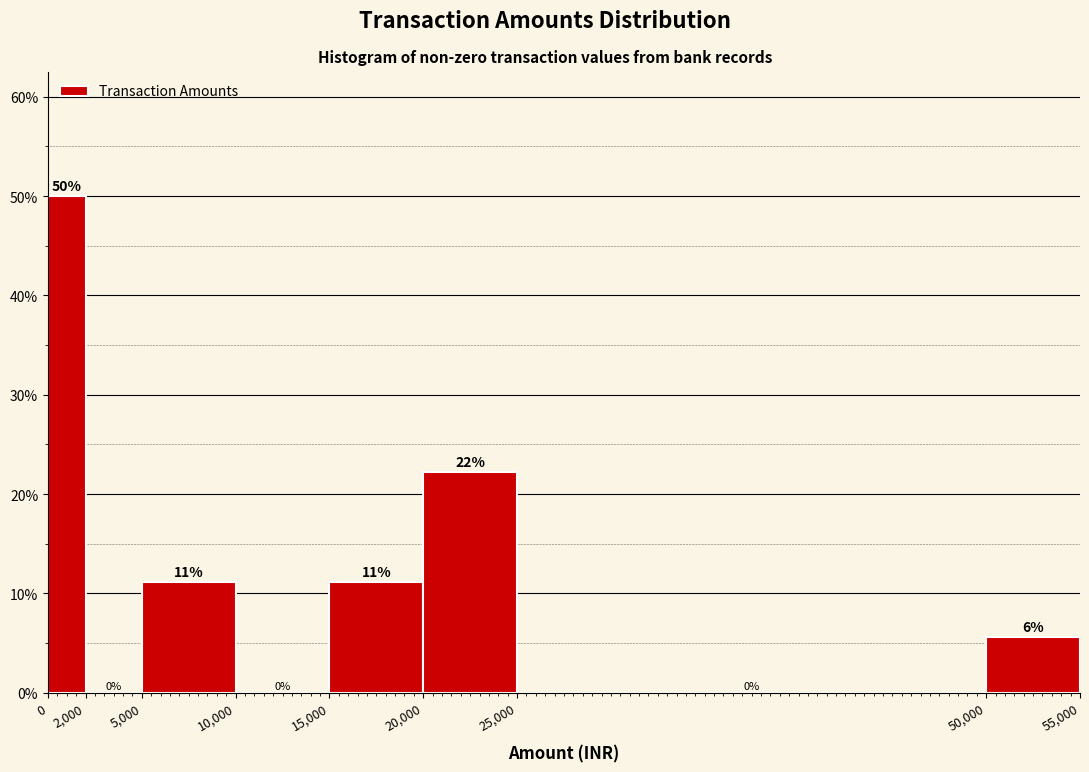

Over which range of the x-axis is the bar tallest?

0 to 2,000